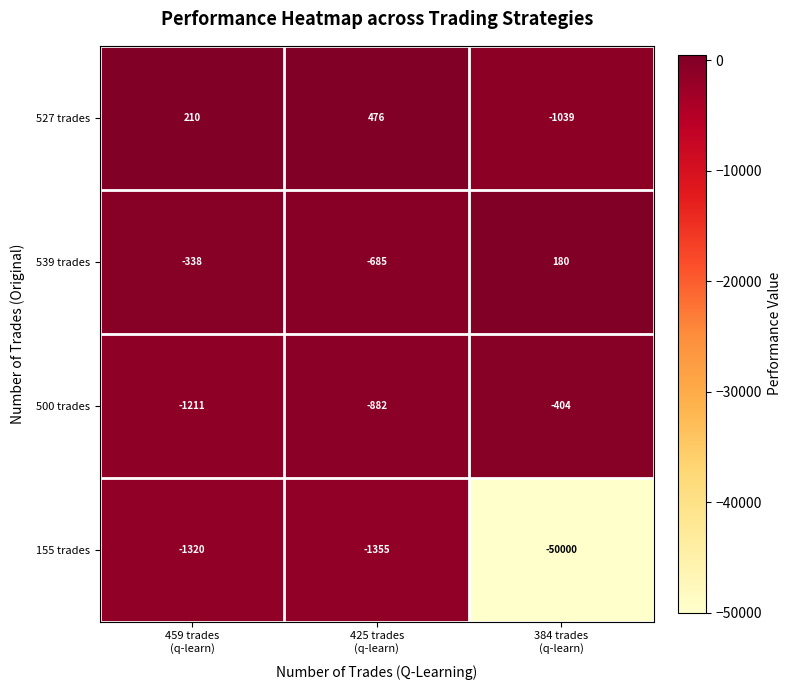

Which series has the widest spread of values?

155 trades